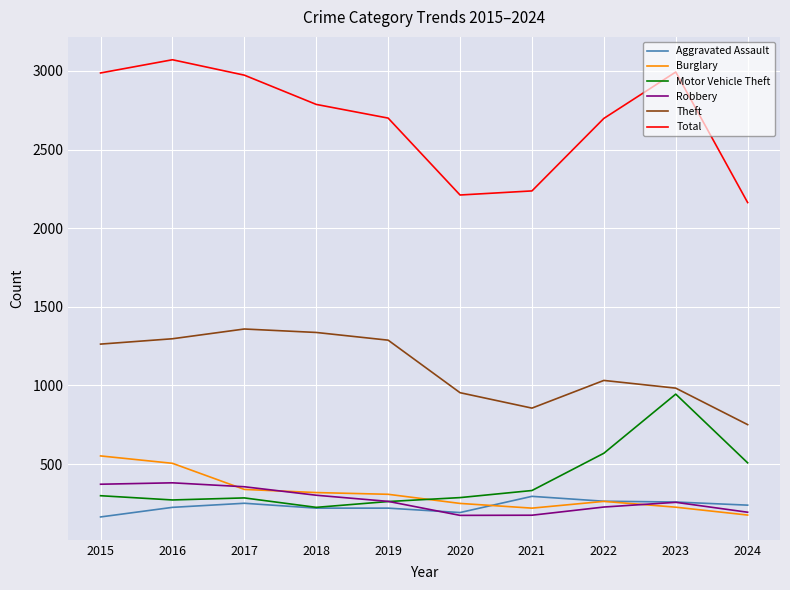

Rank the series by their maximum value, from highest to lowest.

Total, Theft, Motor Vehicle Theft, Burglary, Robbery, Aggravated Assault